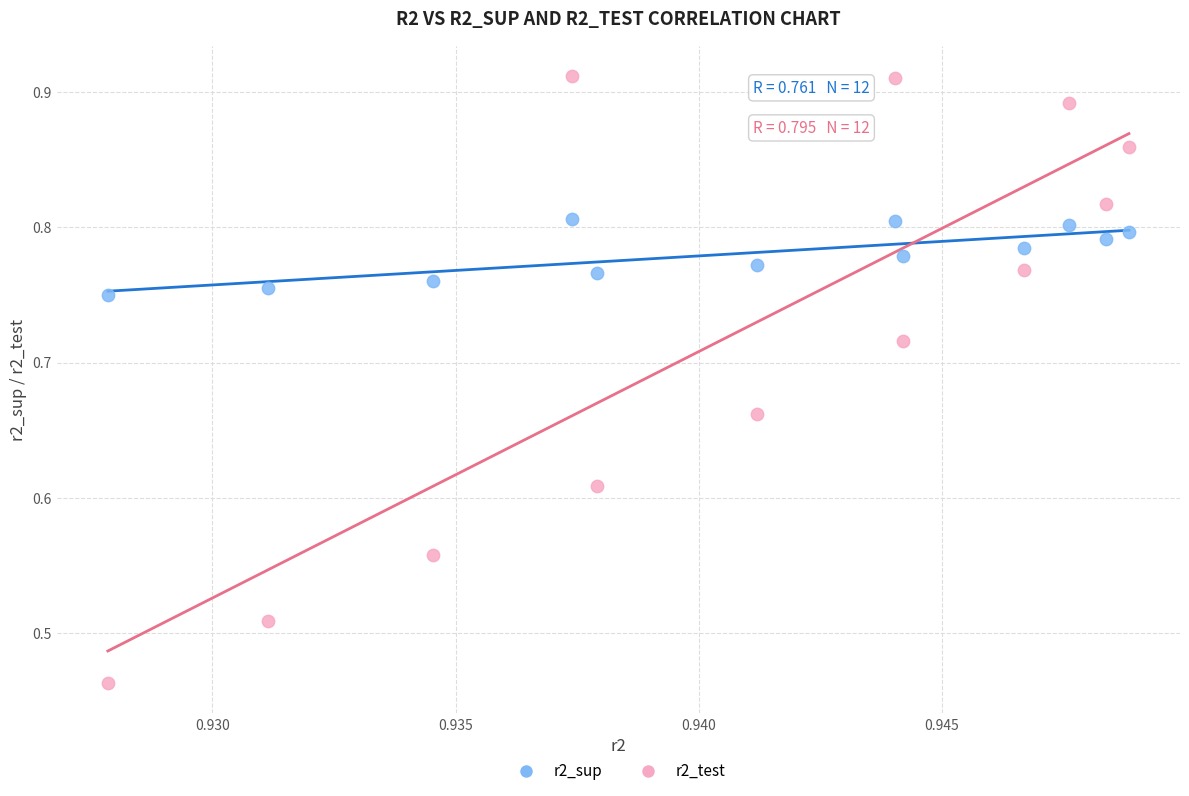

Which series has the widest spread of Y values?

r2_test